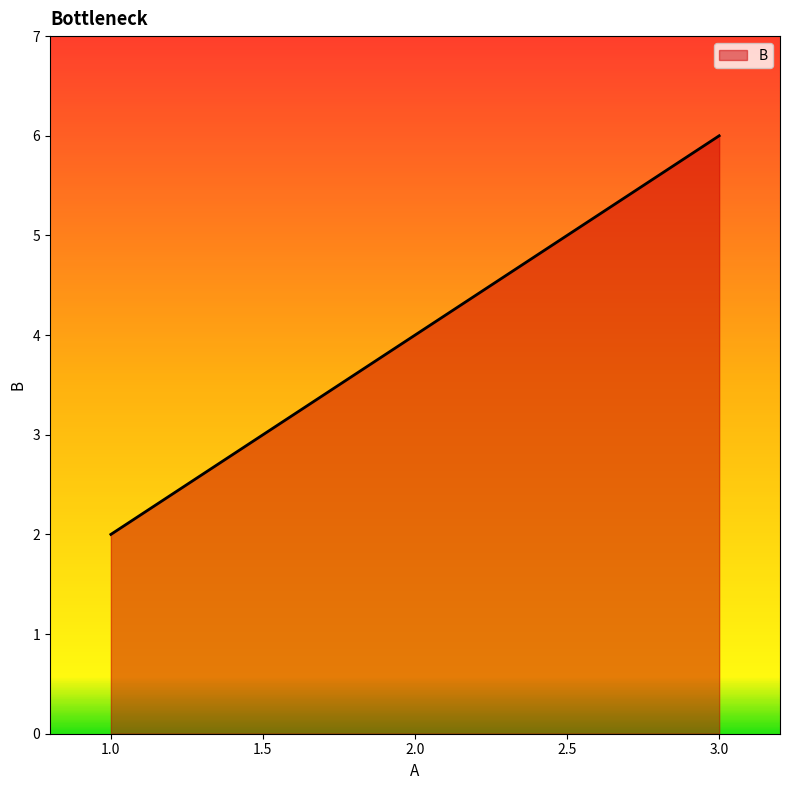

At which label is the value closest to 4?

2.0